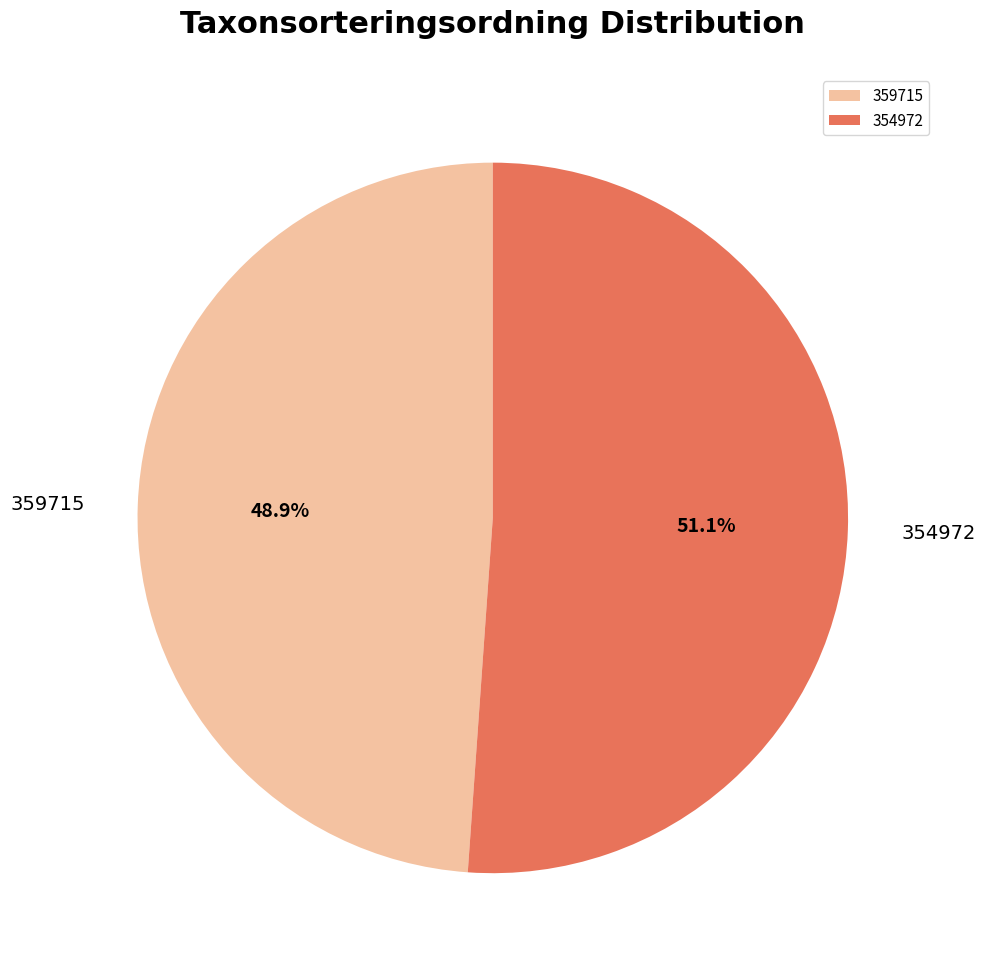

Is it true that 354972 is 64% of the pie?

False